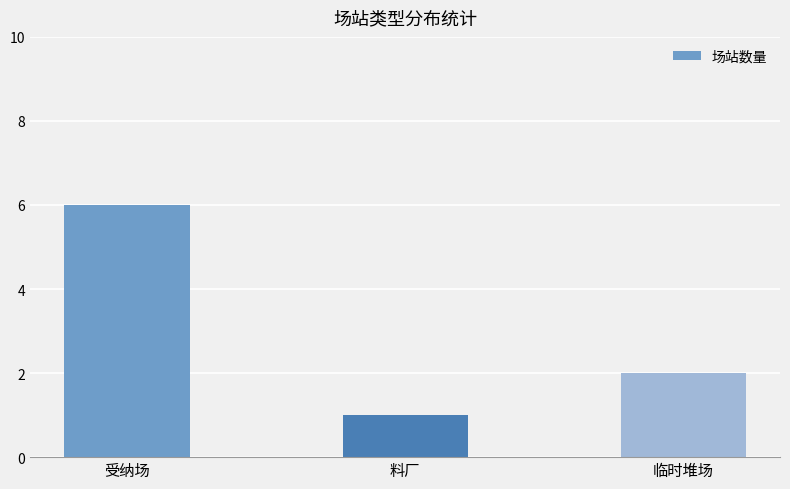

What is the greatest value displayed?

6